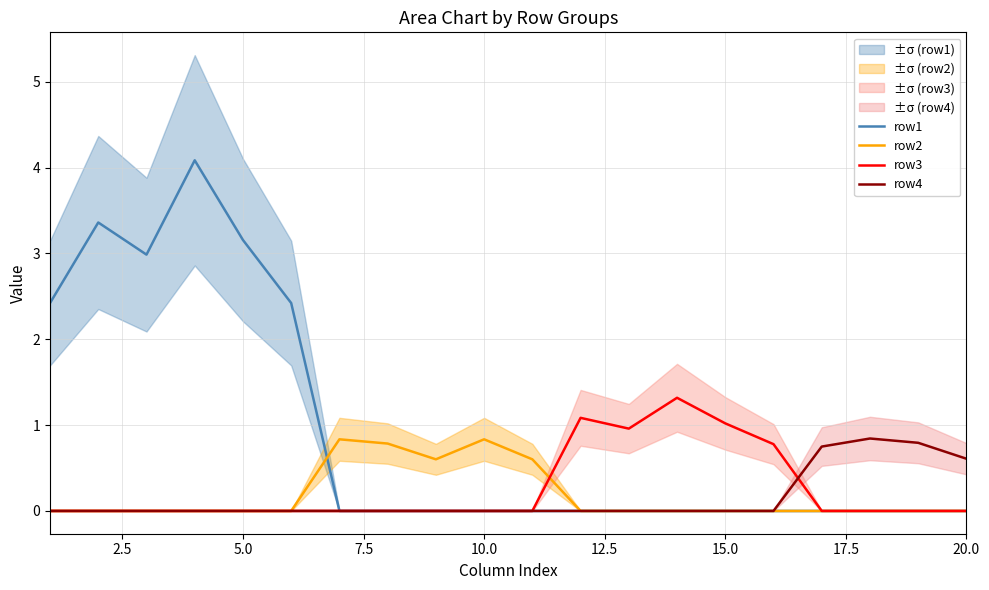

Reading left to right, what are all the values shown in this chart?

row1: 2.4	3.4	3.0	4.1	3.2	2.4	0.0	0.0	0.0	0.0	0.0	0.0	0.0	0.0	0.0	0.0	0.0	0.0	0.0	0.0
row2: 0.0	0.0	0.0	0.0	0.0	0.0	0.8	0.8	0.6	0.8	0.6	0.0	0.0	0.0	0.0	0.0	0.0	0.0	0.0	0.0
row3: 0.0	0.0	0.0	0.0	0.0	0.0	0.0	0.0	0.0	0.0	0.0	1.1	1.0	1.3	1.0	0.8	0.0	0.0	0.0	0.0
row4: 0.0	0.0	0.0	0.0	0.0	0.0	0.0	0.0	0.0	0.0	0.0	0.0	0.0	0.0	0.0	0.0	0.7	0.8	0.8	0.6